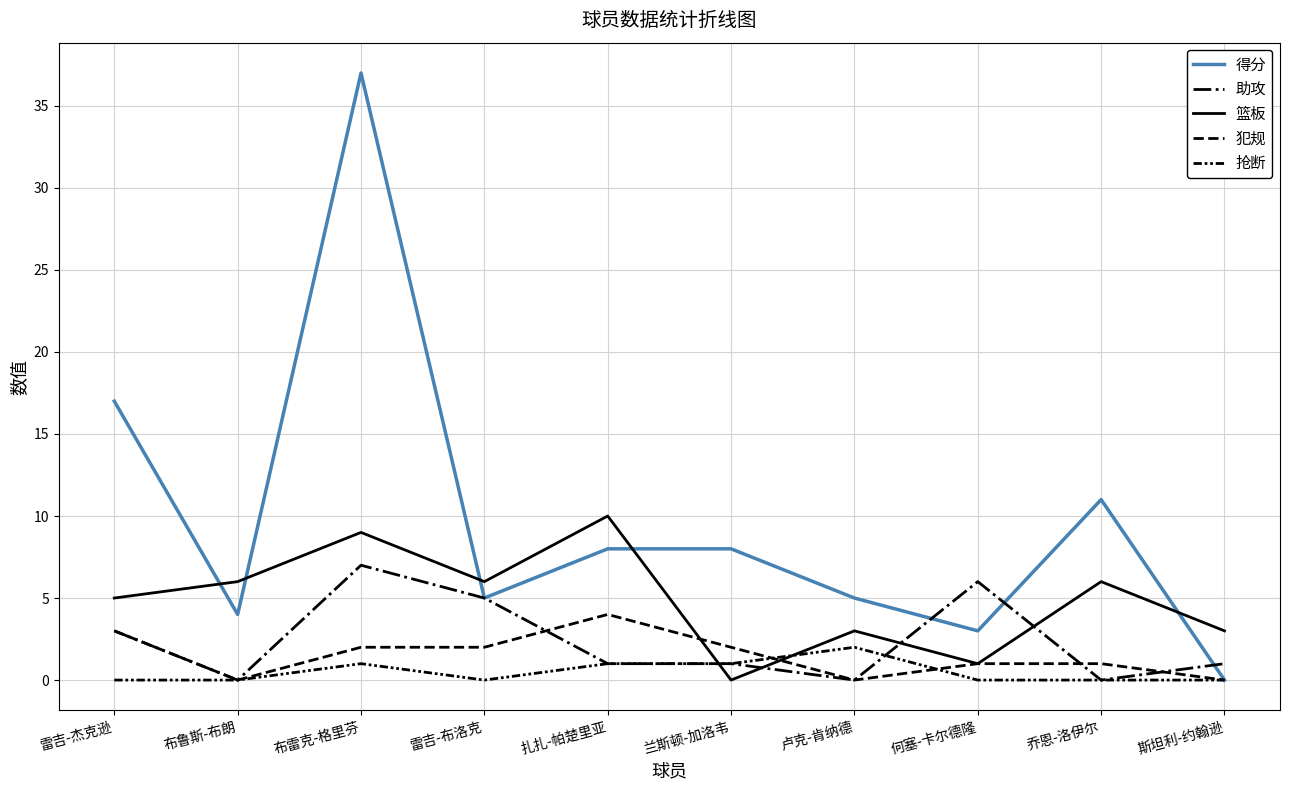

Between 何塞-卡尔德隆 and 乔恩-洛伊尔, which is larger?

乔恩-洛伊尔